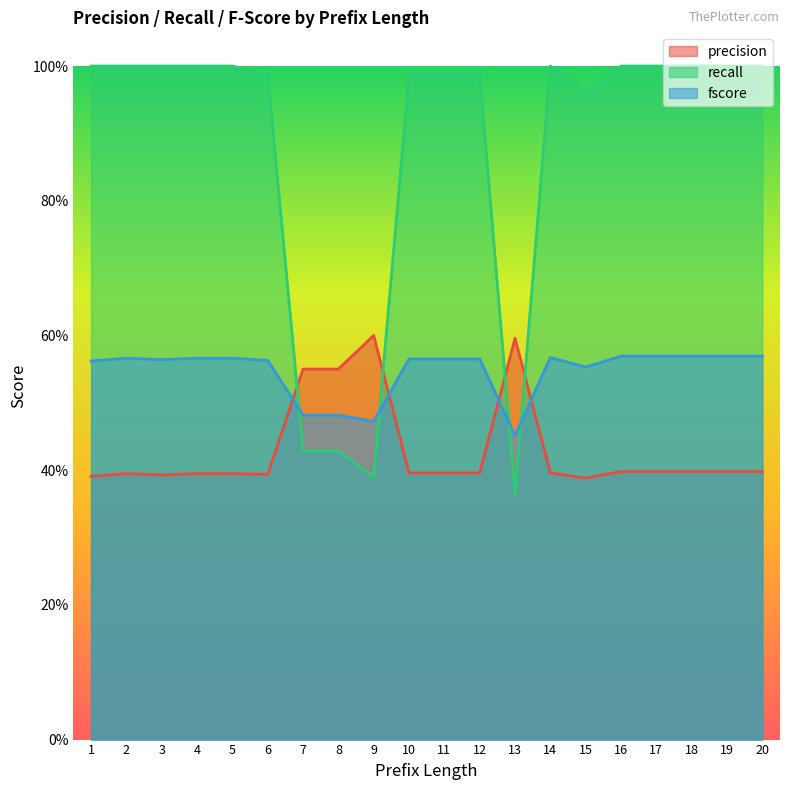

The value of recall at 8 is 0.4. True or false?

True